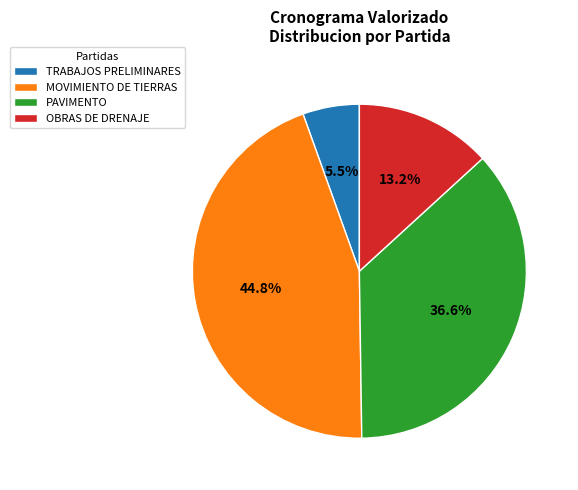

Is PAVIMENTO the majority of the pie?

No